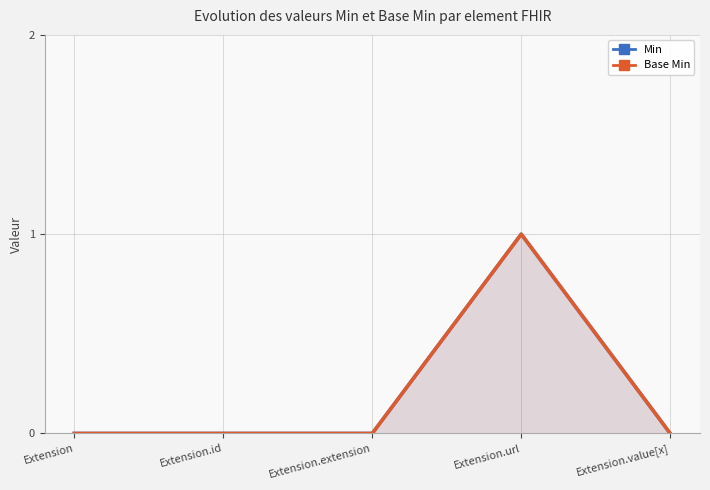

What is the label of the 3rd point from the left?

Extension.extension